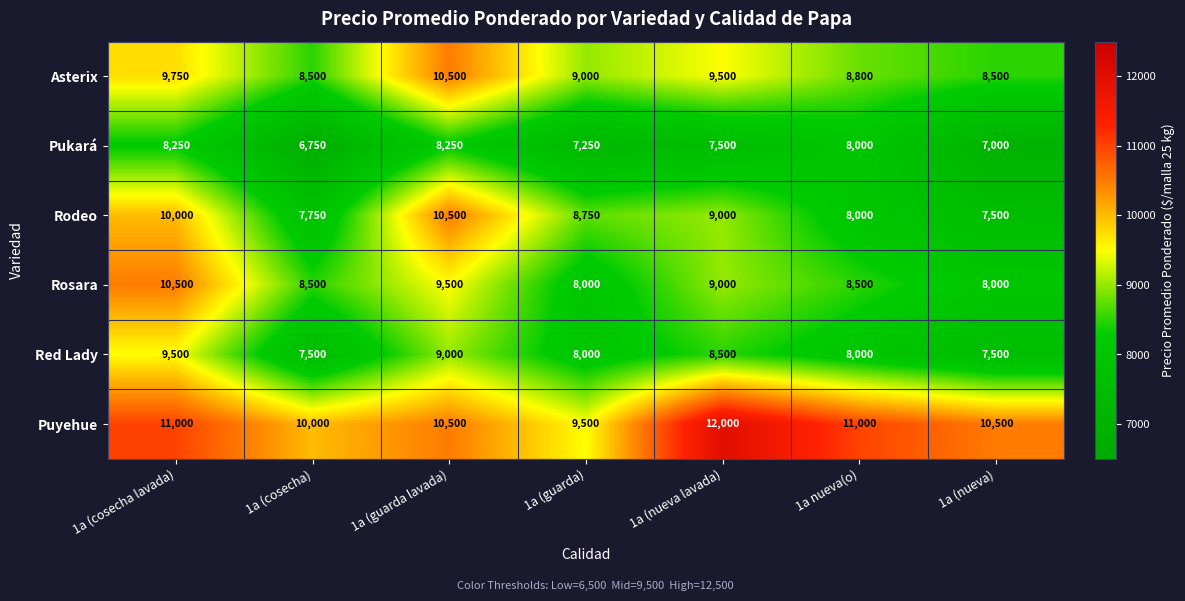

What is the difference between the maximum and minimum values in the Rodeo series?

3000